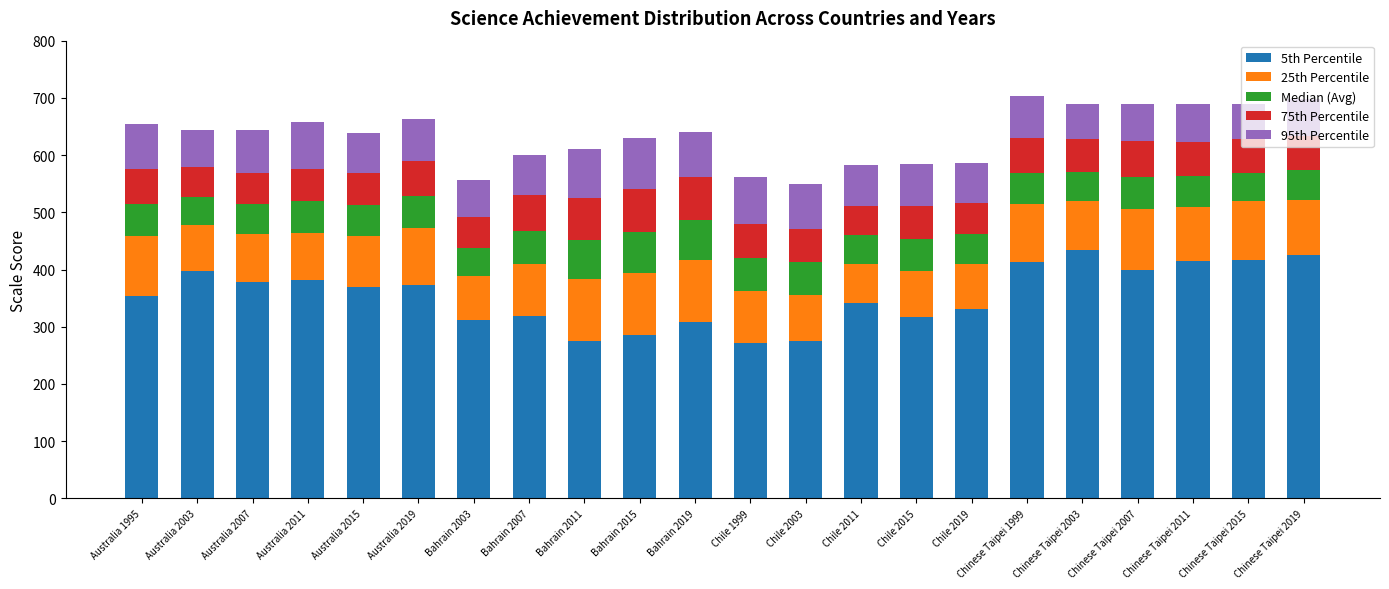

How many bars are there in total?

22